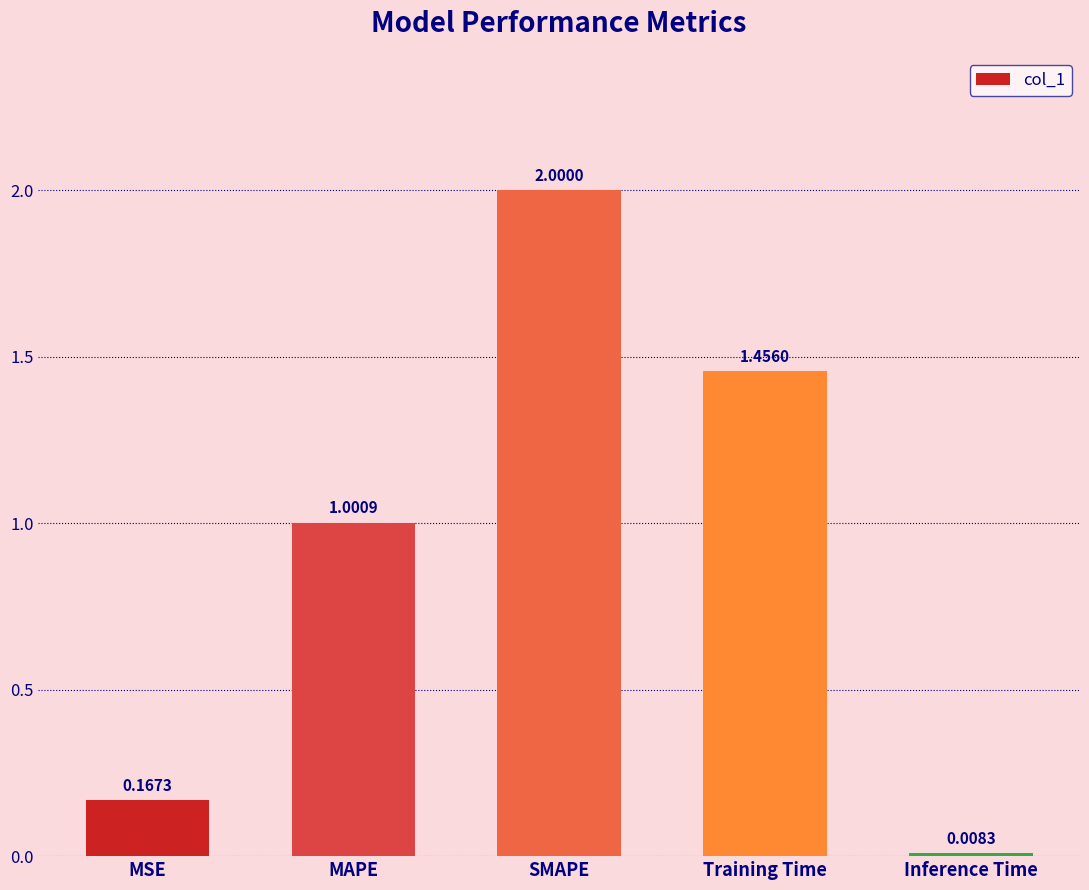

What is the label of the 5th bar from the left?

Inference Time